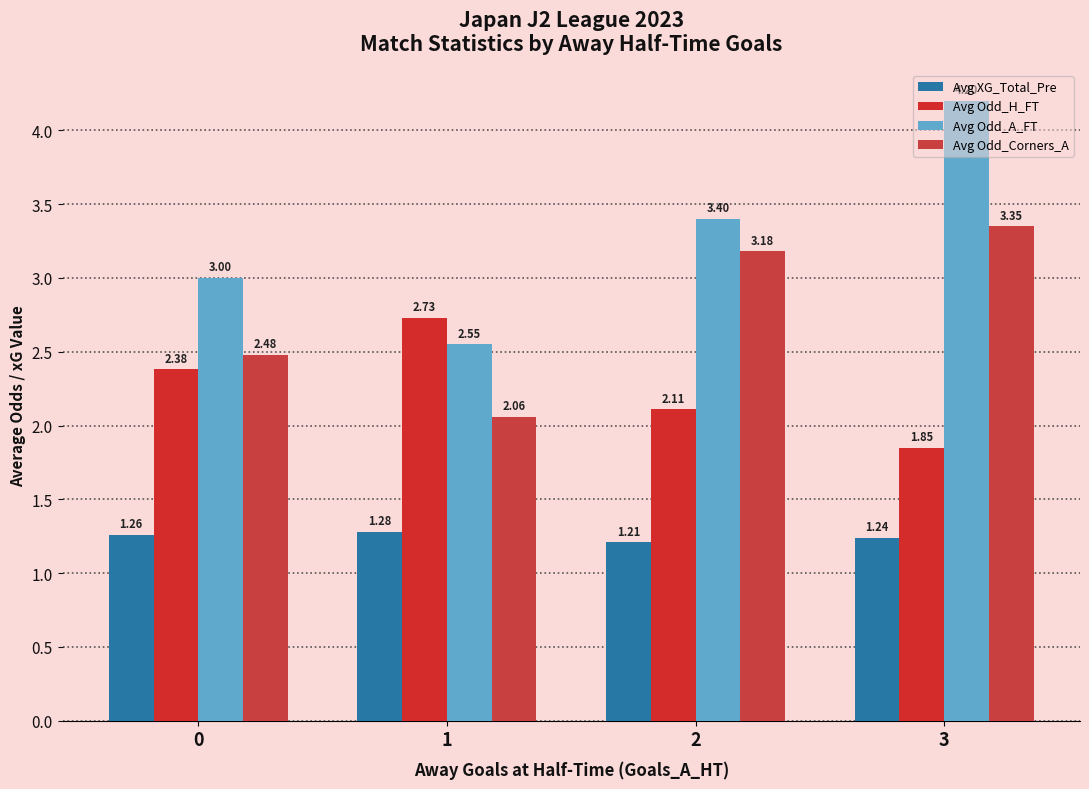

At which label does Avg Odd_H_FT reach its minimum?

3